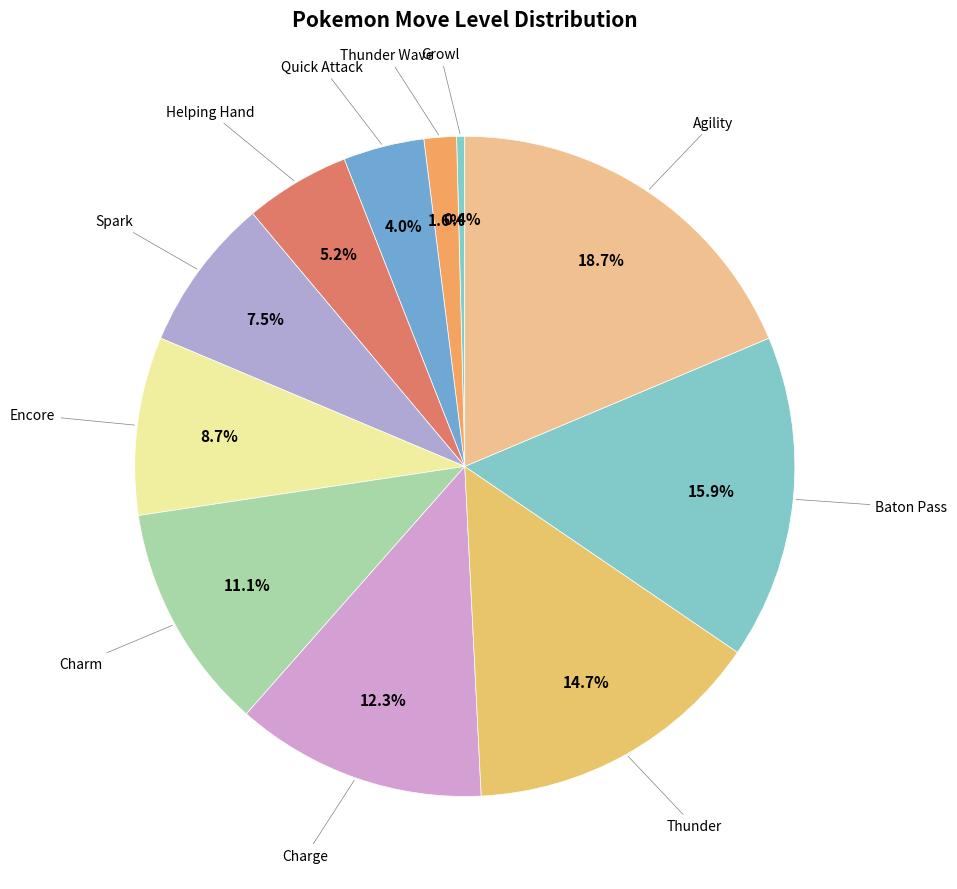

How many slices are in this pie chart?

11